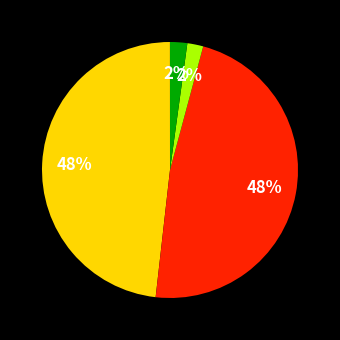

To the nearest percent, what is the average slice percentage?

20%